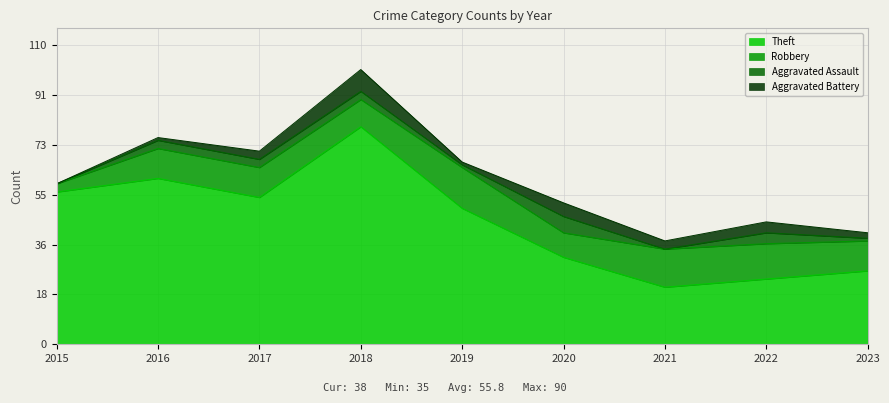

True or false: Aggravated Assault has more than 0 points higher than both neighbors.

True